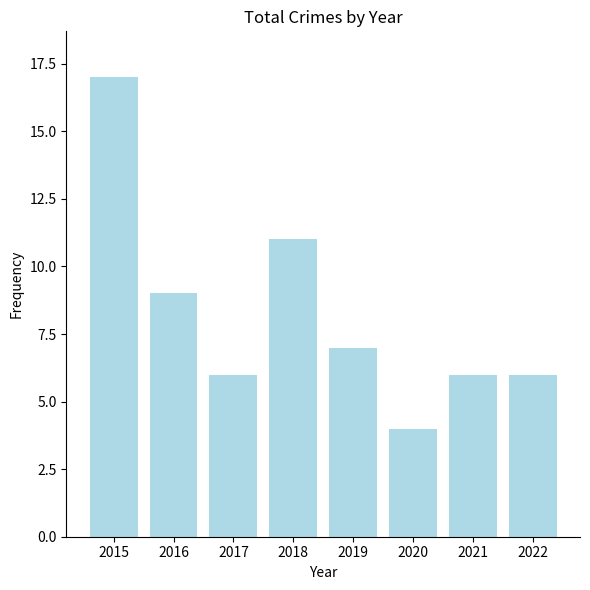

What is the value of the 1st bar from the left?

17